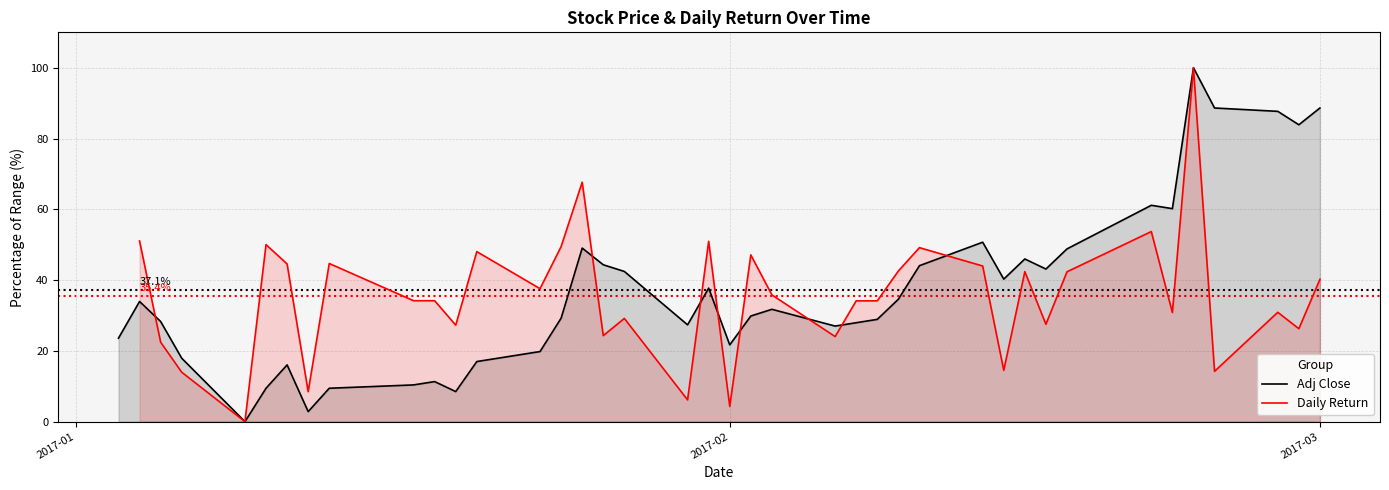

How many interior local peaks does the Adj Close series have?

10